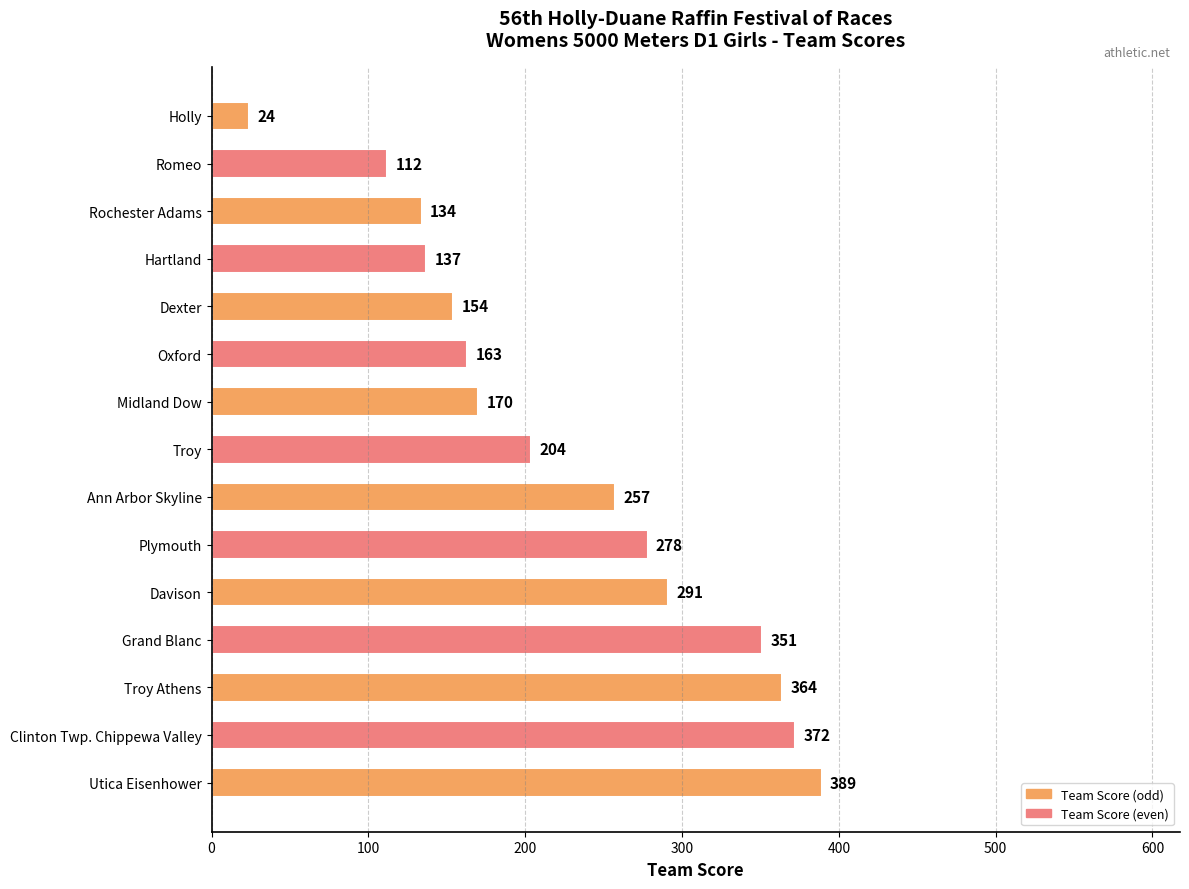

What is the difference between the second highest and minimum values?

348